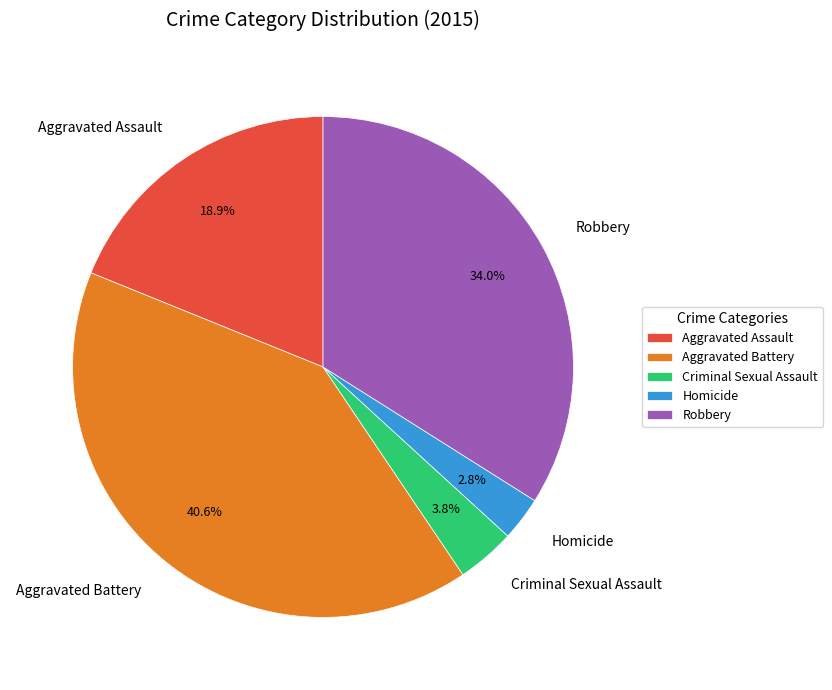

Is there any slice that represents more than half of the pie?

No